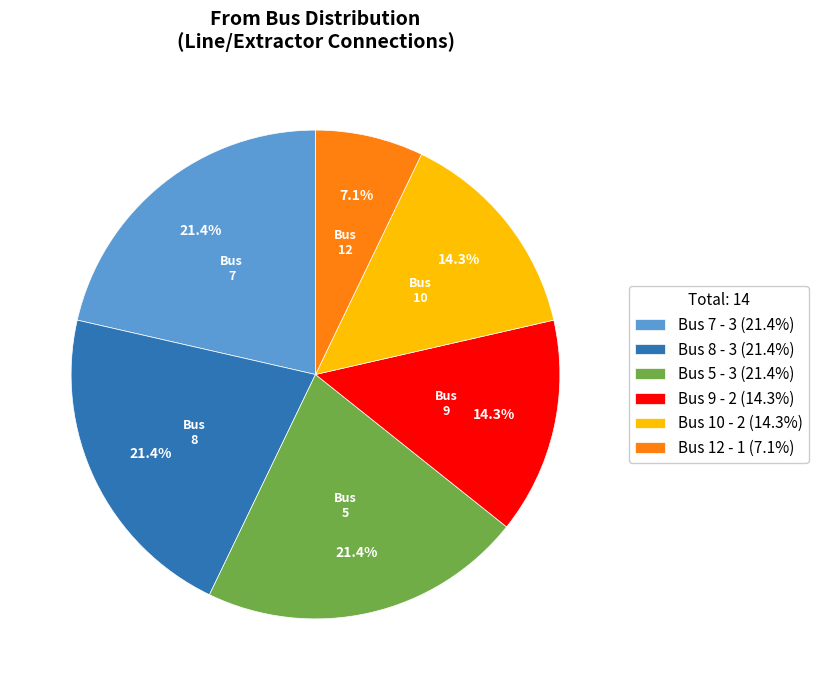

Which category has the smallest portion of the pie?

Bus 12